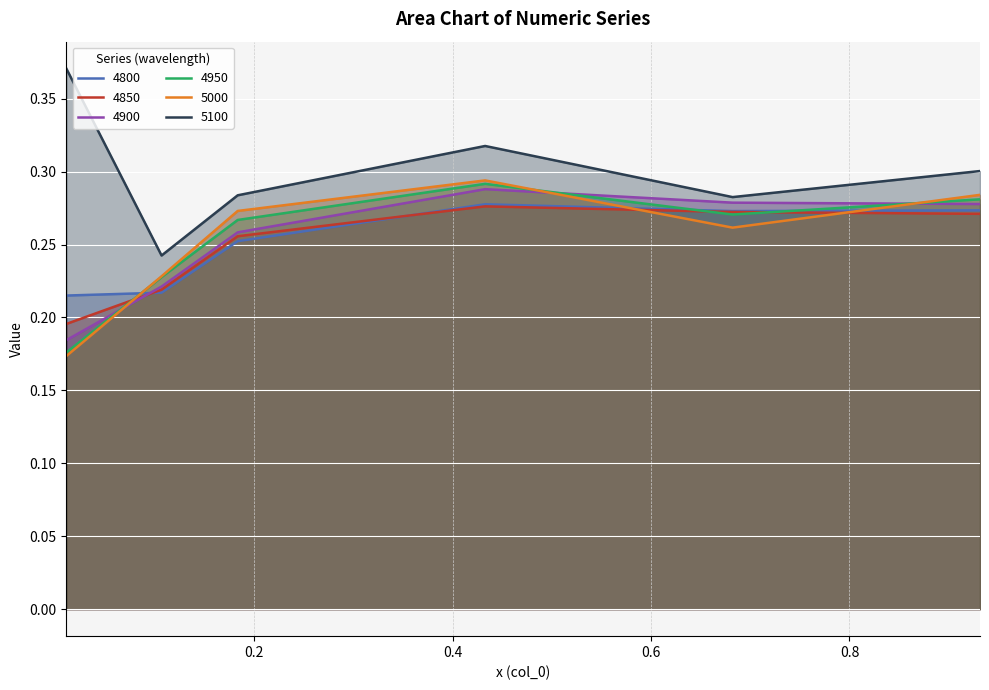

In 4900, how many points are higher than both neighbors (excluding endpoints)?

1